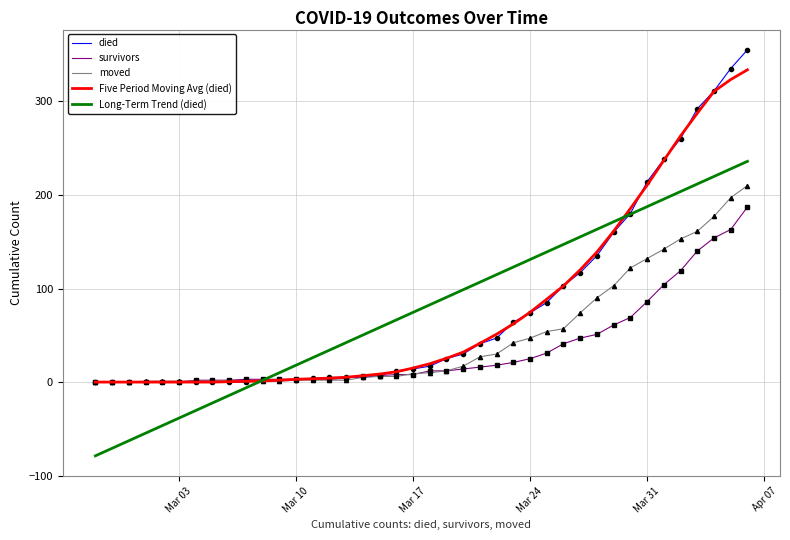

What is the highest value of the Long-Term Trend (died) series?

235.9